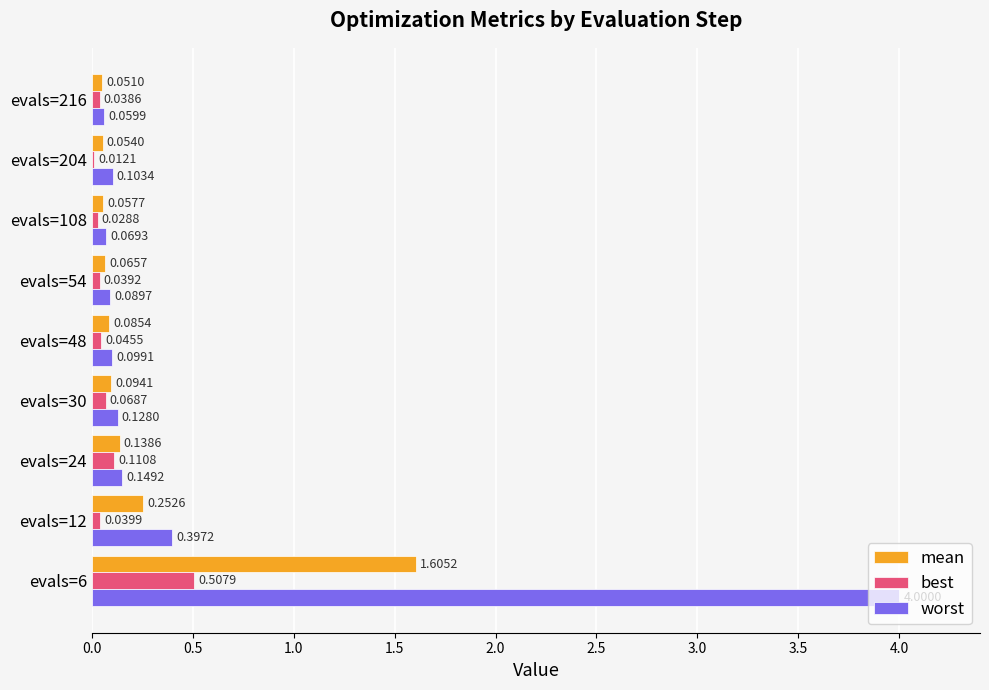

Is the value of best at evals=24 greater than the value of worst at evals=6?

No